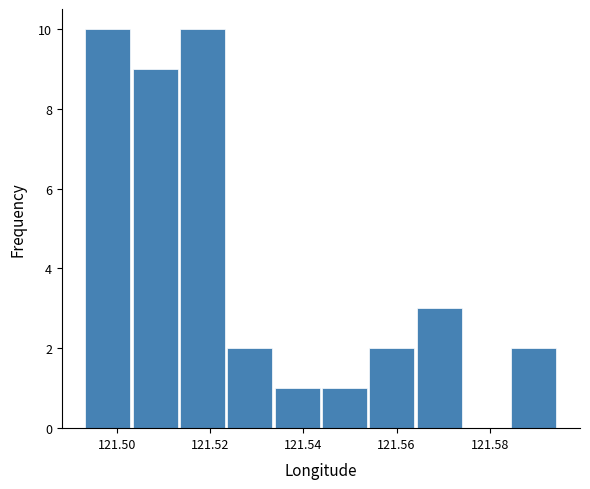

Reading left to right, transcribe this chart: for each bar, give the range it covers on the x-axis and its height. Neither the bar edges nor the heights are printed on the chart, so give them approximately, as read against the axes.

121.494 to 121.504: 10
121.504 to 121.514: 9
121.514 to 121.524: 10
121.524 to 121.534: 2
121.534 to 121.544: 1
121.544 to 121.554: 1
121.554 to 121.564: 2
121.564 to 121.574: 3
121.574 to 121.584: 0
121.584 to 121.594: 2